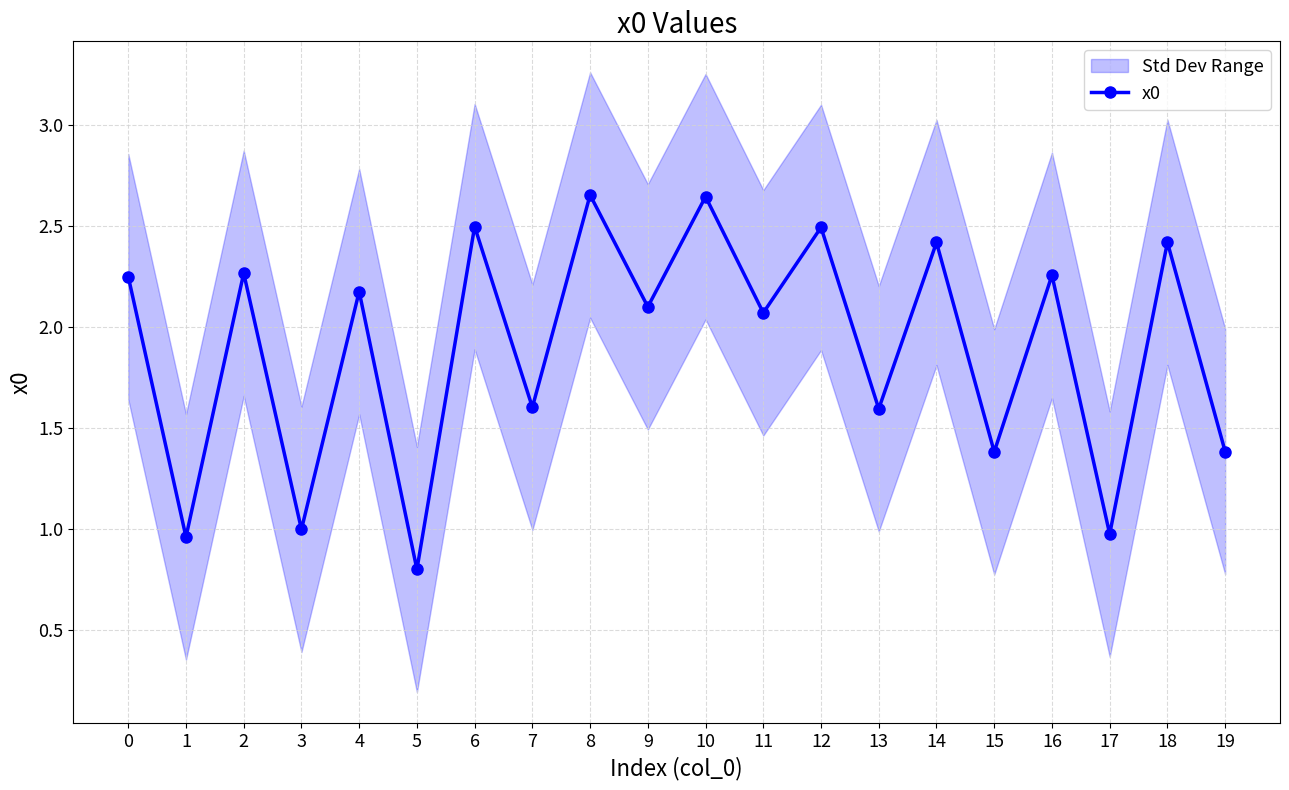

Where is the first local maximum?

2